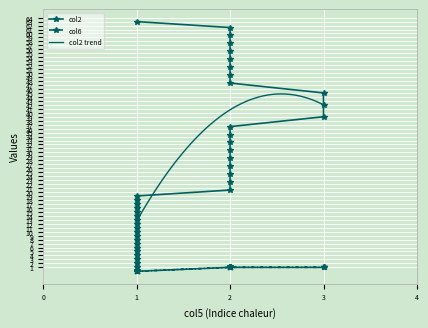

Between 7 and 12, which is larger?

12